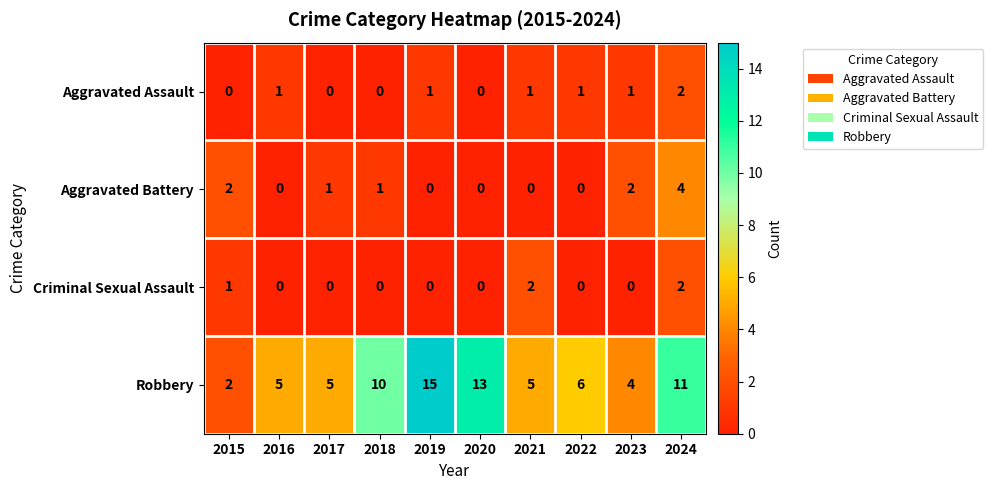

What is the difference between the Robbery values at 2018 and 2019?

5